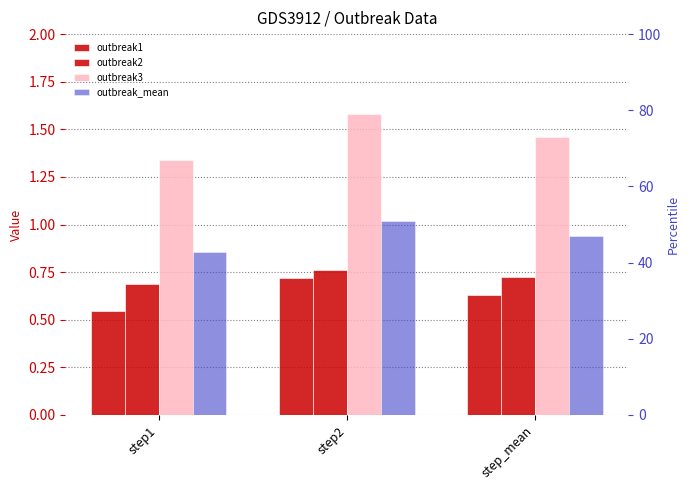

What is the value of the outbreak2 bar at the 1st from the left?

0.7